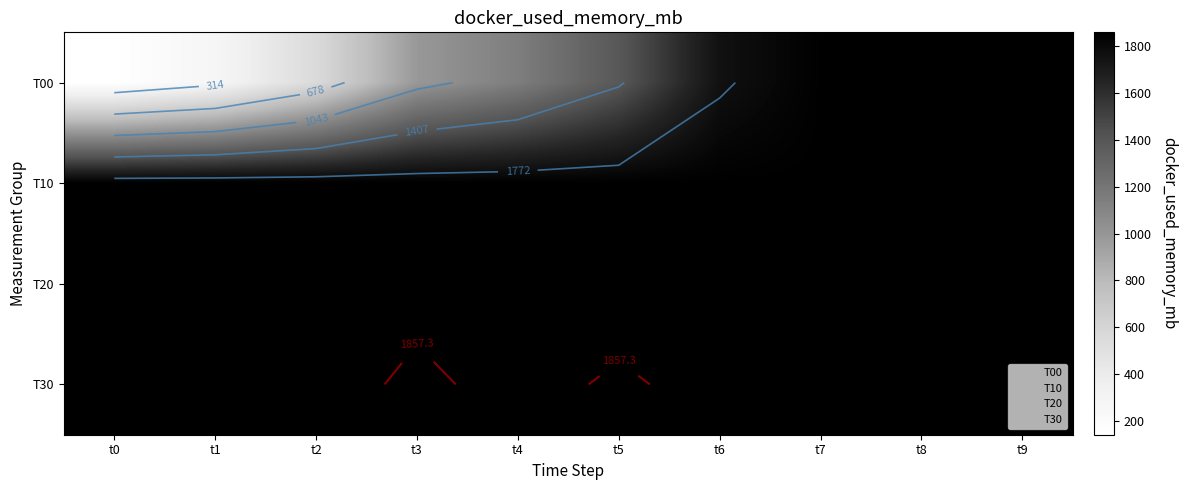

Which series has the widest spread of values?

T00